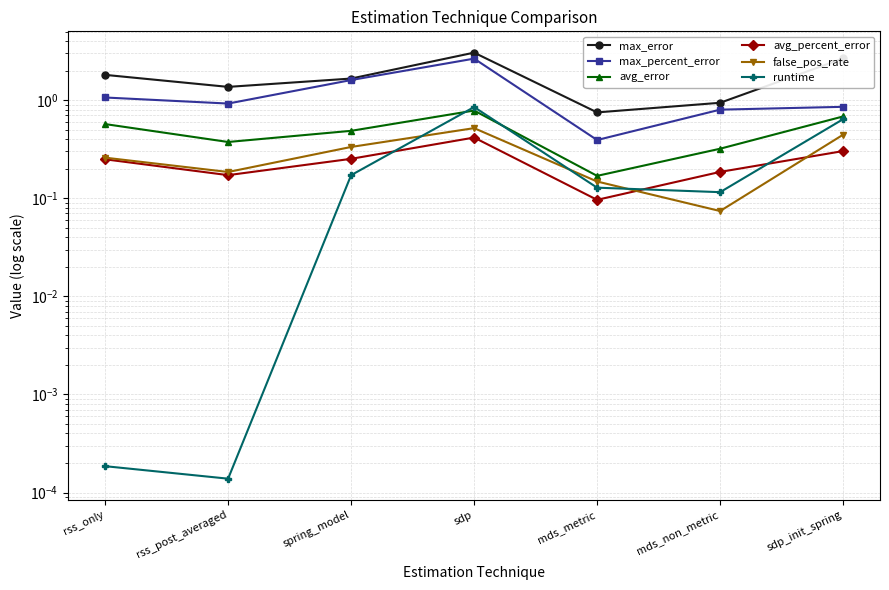

List the series in order of their peak value, lowest first.

avg_percent_error, false_pos_rate, avg_error, runtime, max_percent_error, max_error